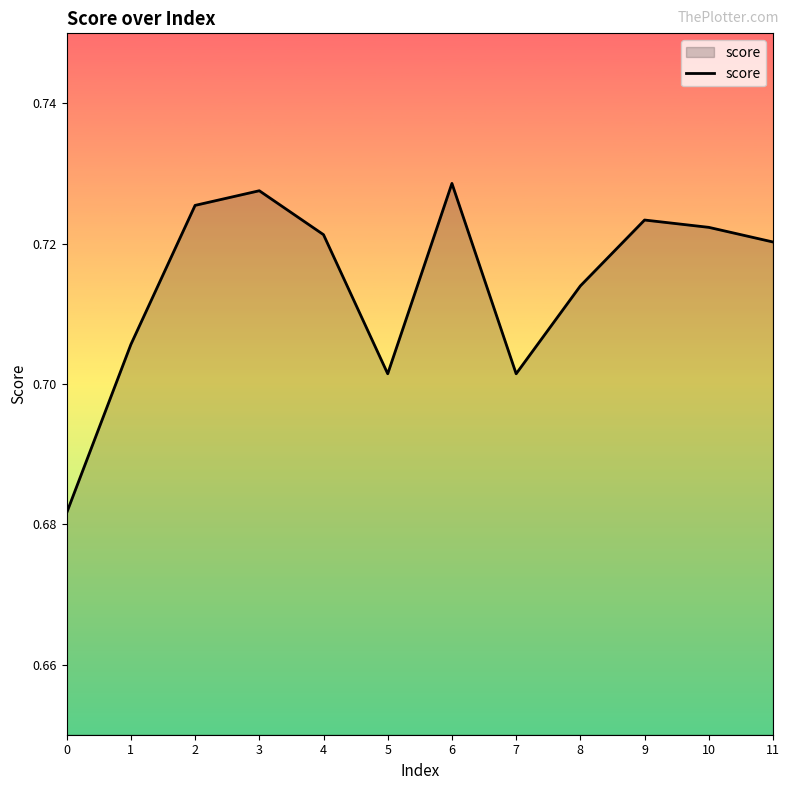

Between 5 and 10, which is larger?

10